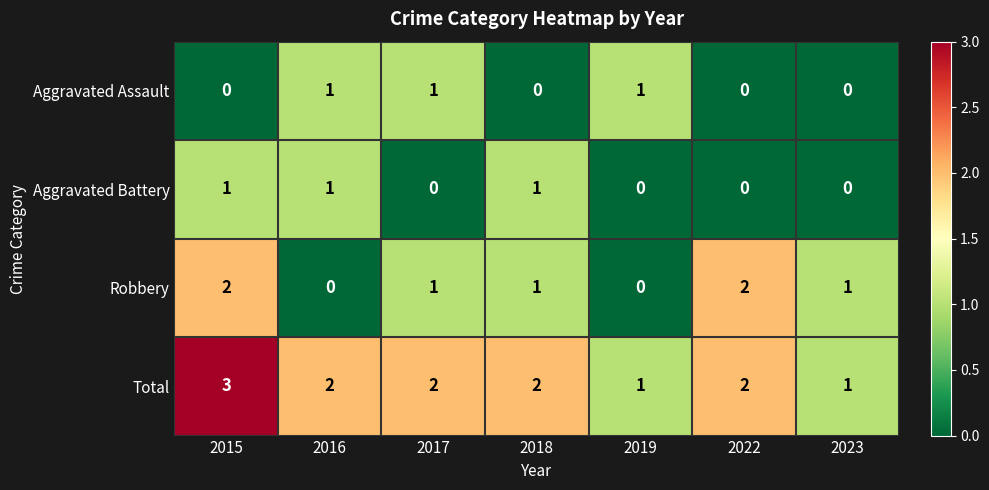

How many values in the Robbery series are below 1?

2